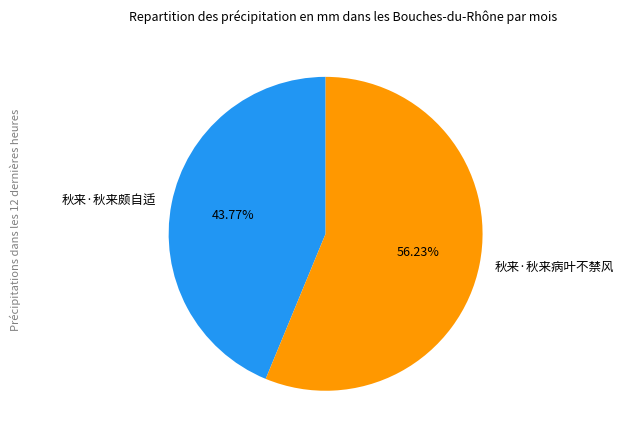

To the nearest percent, what percentage of the pie is 秋来·秋来颇自适?

44%